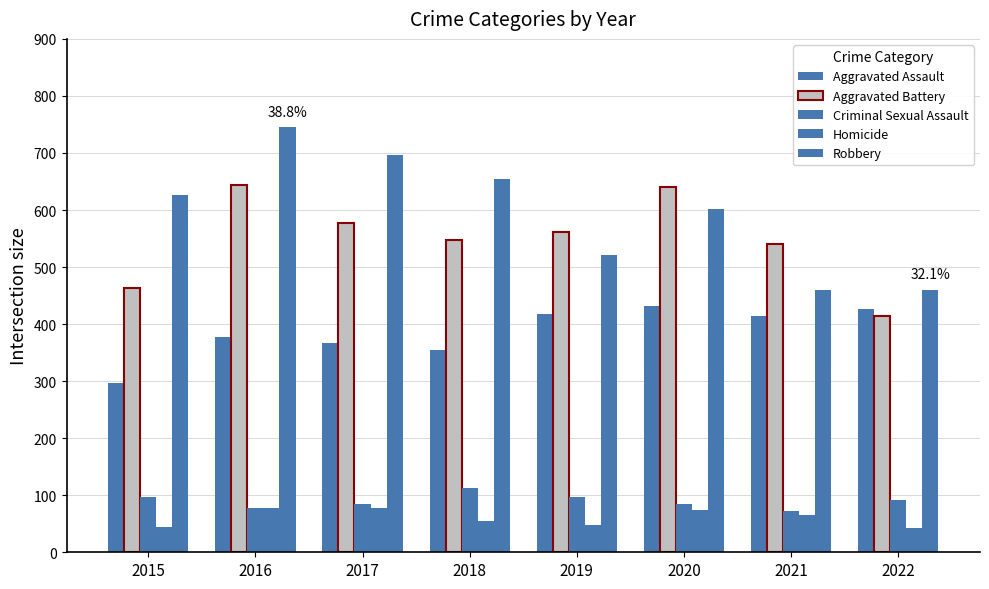

Is the value of Aggravated Battery at 2015 greater than the value of Aggravated Assault at 2016?

Yes